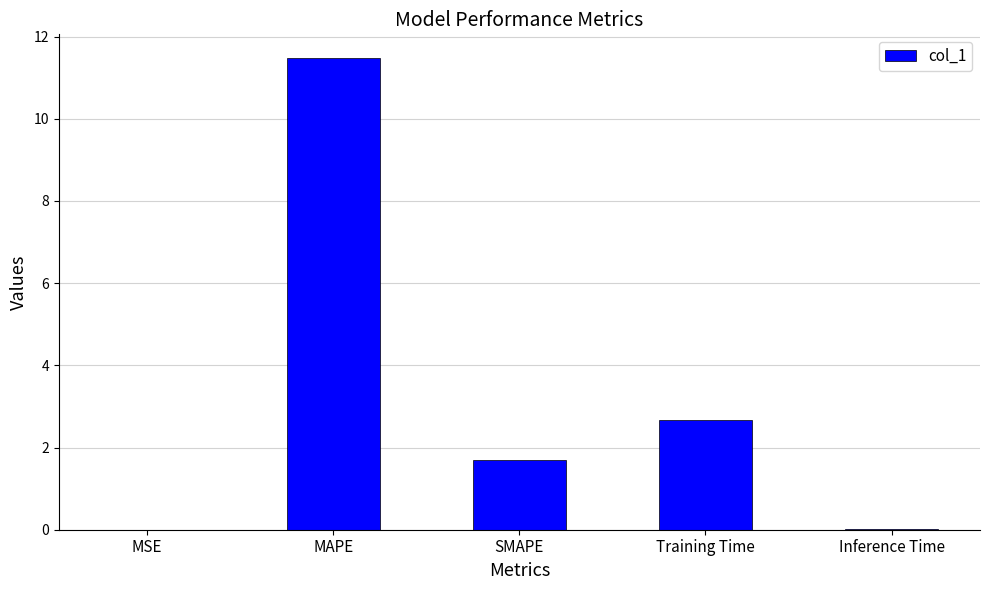

Which has a higher value, MSE or SMAPE?

SMAPE